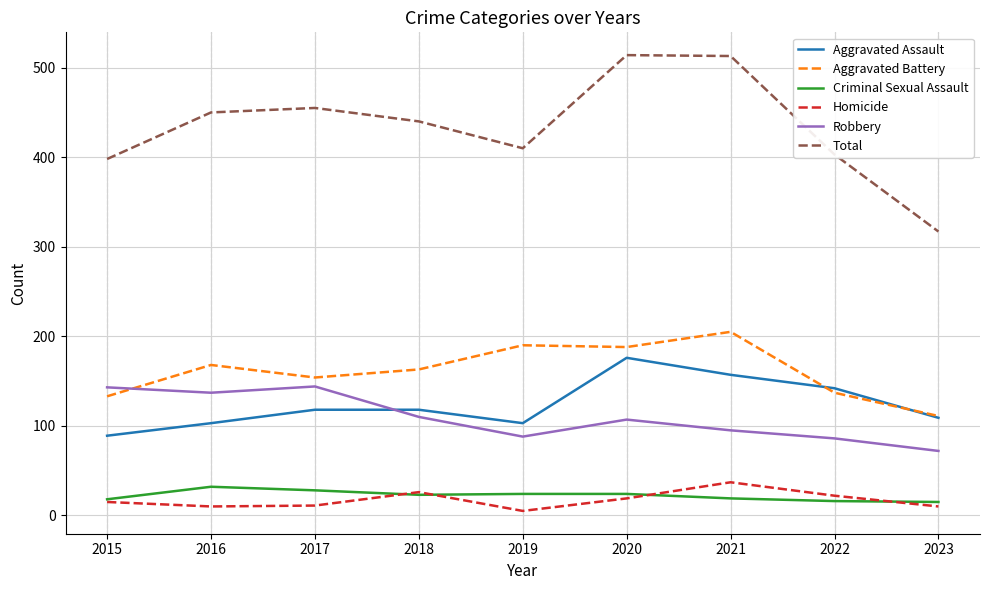

Does the chart display data point markers on the line(s)?

No